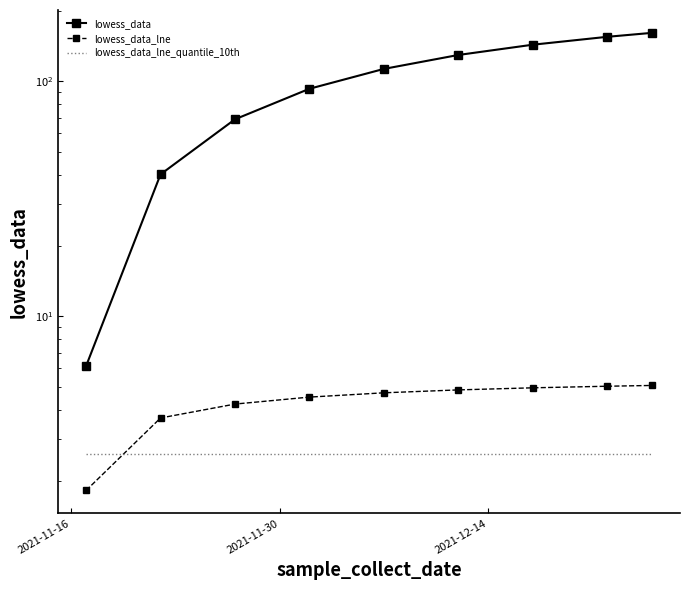

What is the difference between the maximum and minimum values in the lowess_data_lne series?

3.3